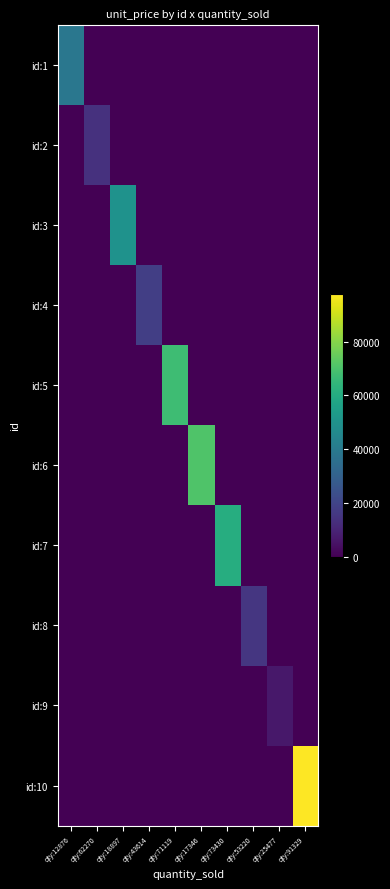

At which category is the sum across all series the highest?

qty:91329